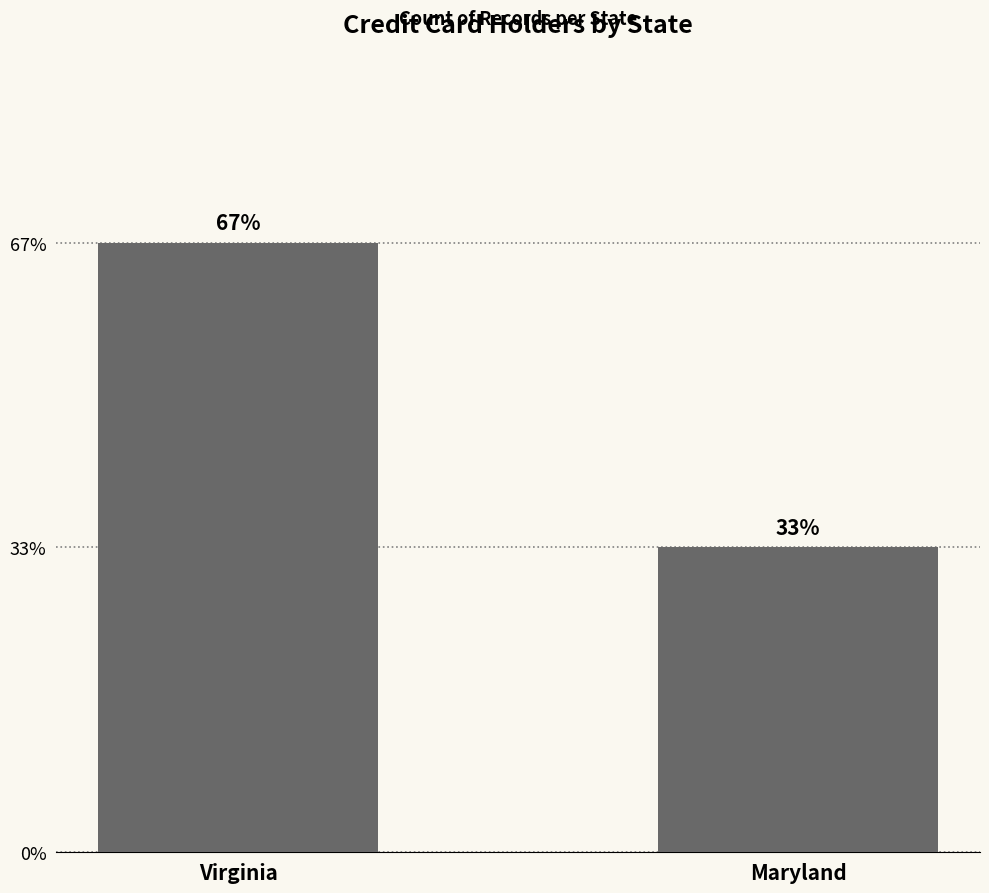

Reading left to right, extract all data points from this chart.

Virginia=2	Maryland=1